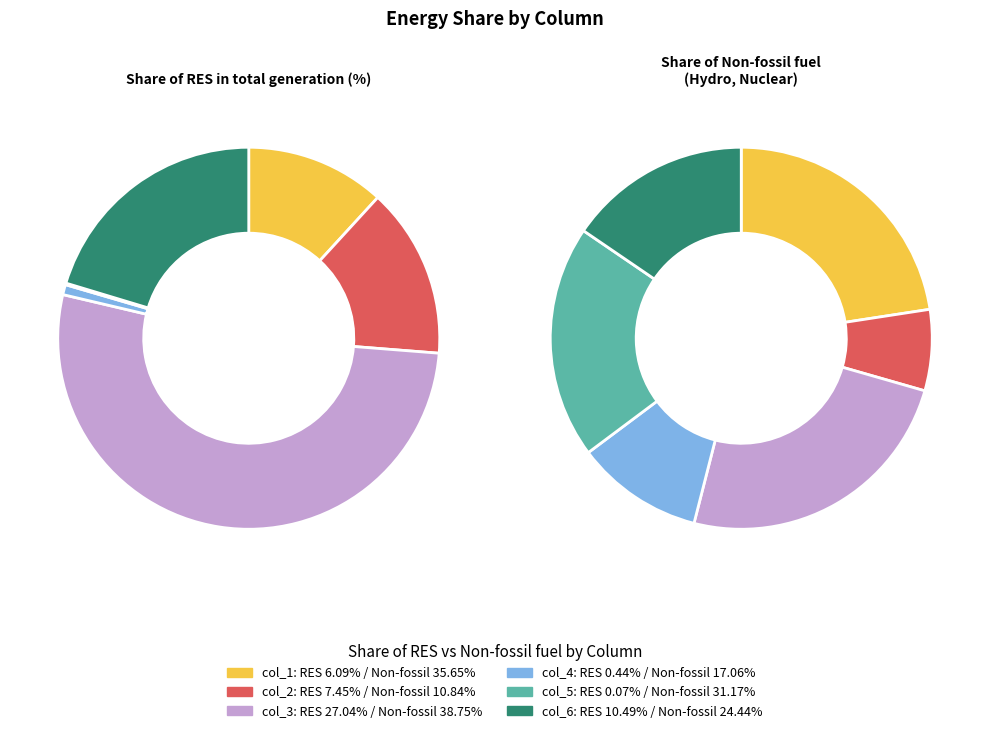

To the nearest percent, what percentage of the pie is col_5?

20%